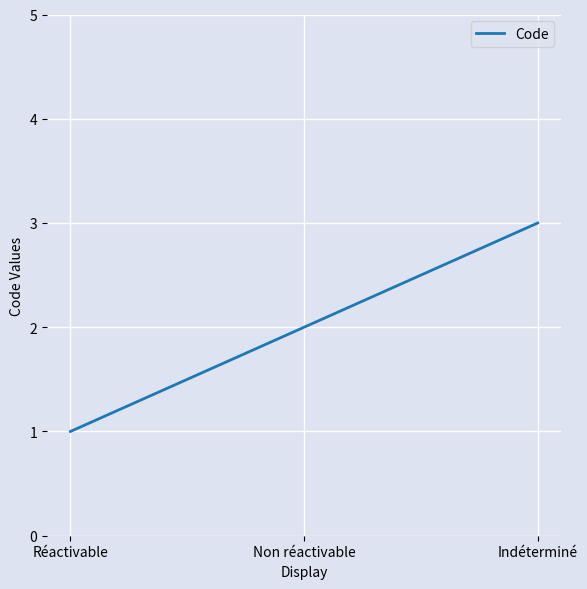

What is the change in value from Non réactivable to Indéterminé?

+1